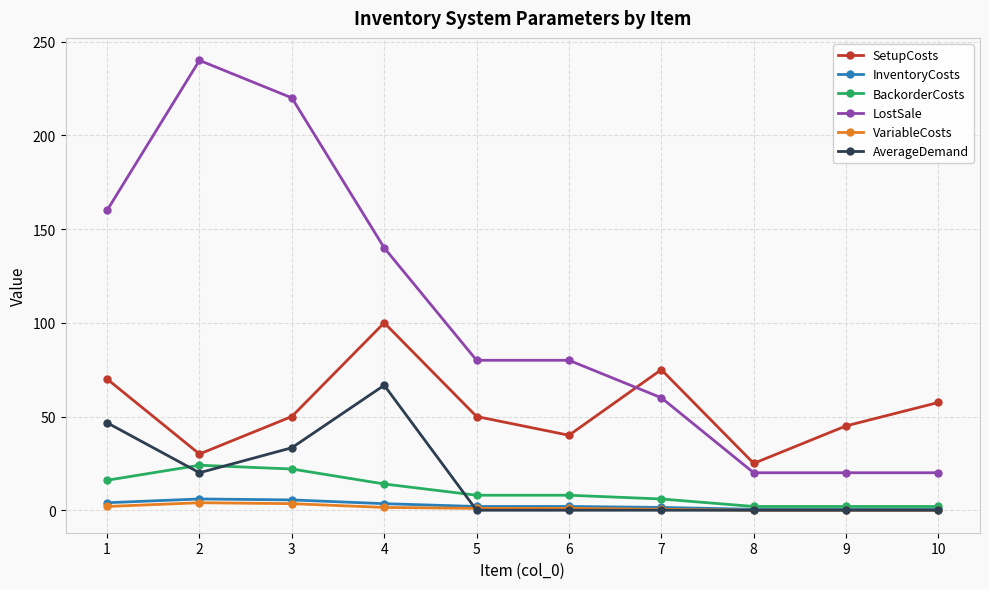

What is the maximum value for VariableCosts?

4.0